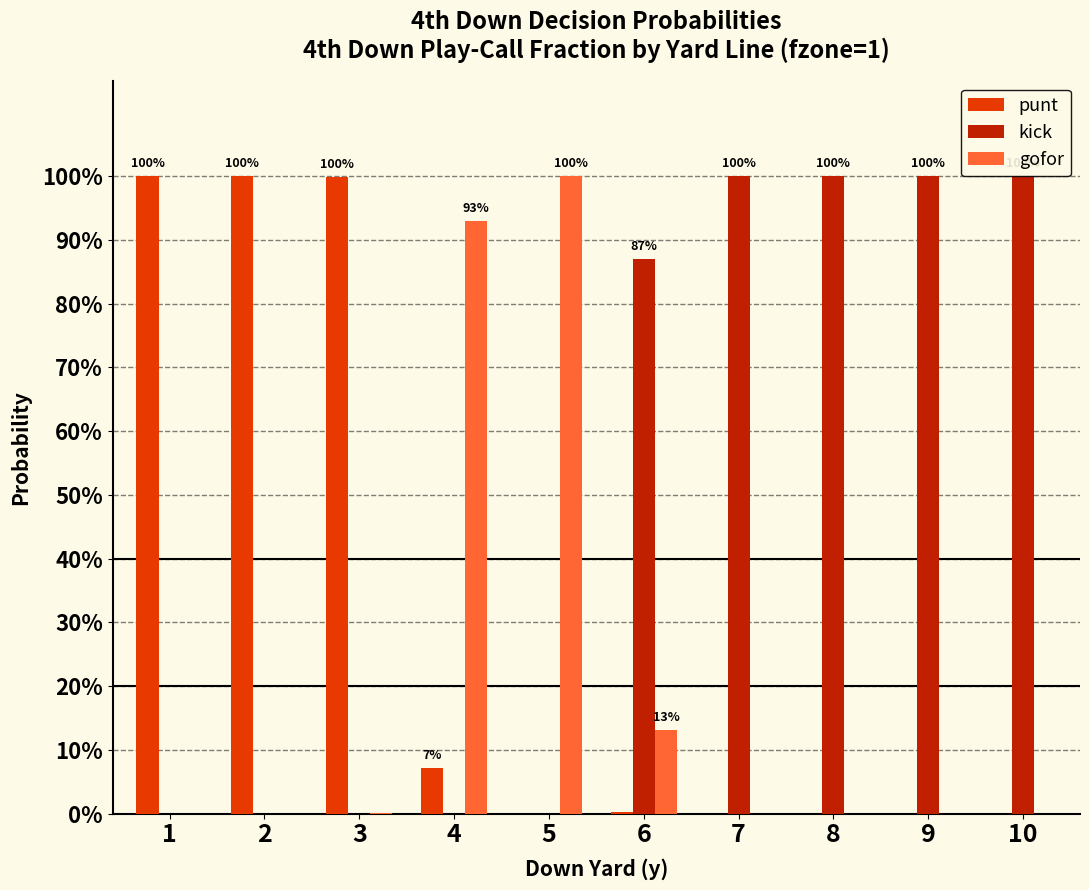

Reading left to right, list all the values displayed in this chart.

punt: 1=1.0	2=1.0	3=1.0	4=0.1	5=0.0	6=0.0	7=0.0	8=0.0	9=0.0	10=0.0
kick: 1=0.0	2=0.0	3=0.0	4=0.0	5=0.0	6=0.9	7=1.0	8=1.0	9=1.0	10=1.0
gofor: 1=0.0	2=0.0	3=0.0	4=0.9	5=1.0	6=0.1	7=0.0	8=0.0	9=0.0	10=0.0